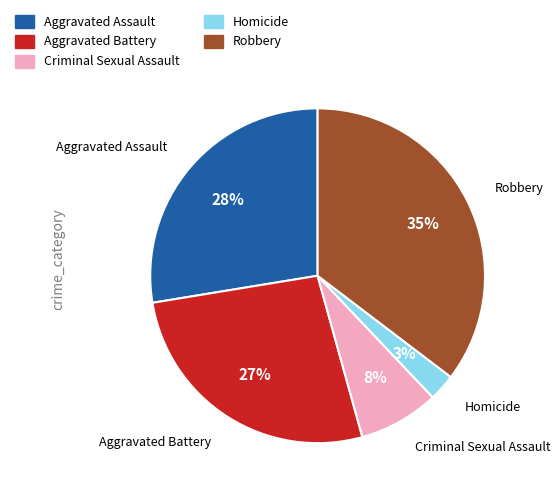

To the nearest percent, what portion does Aggravated Battery represent?

27%